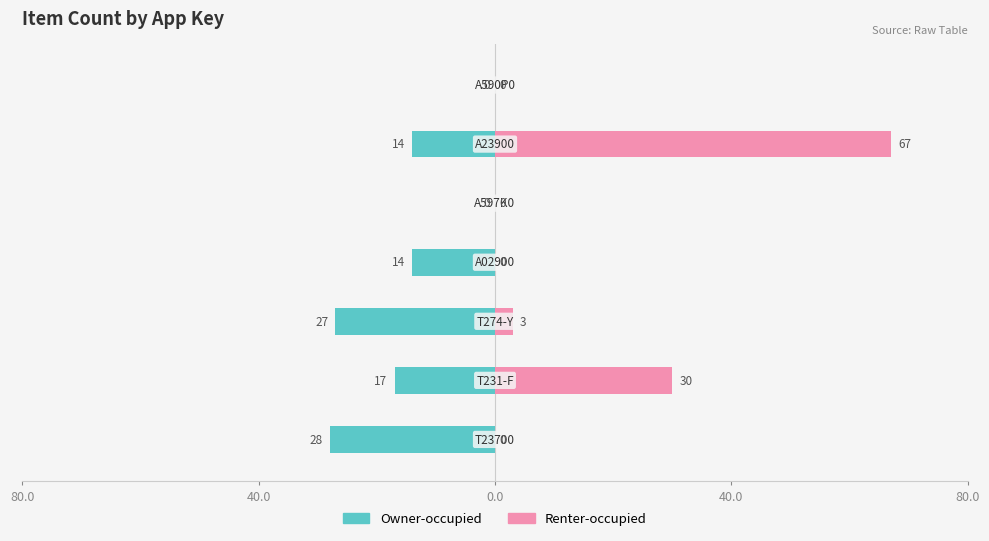

Reading right to left, transcribe all the data shown in this chart.

Owner-occupied: 0	-14	0	-14	-27	-17	-28
Renter-occupied: 0	67	0	0	3	30	0